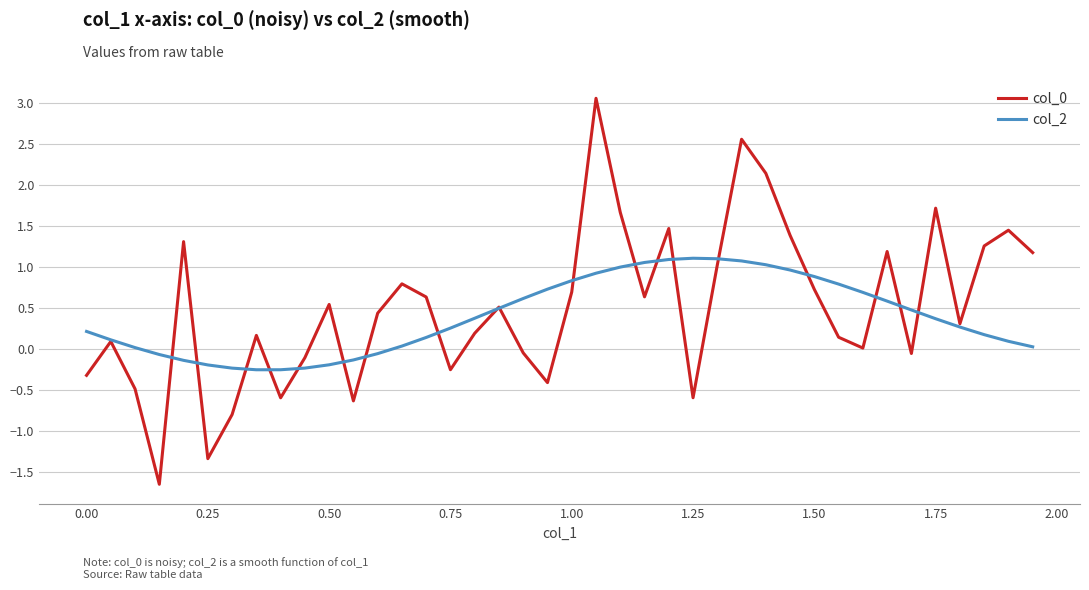

What is the smallest value displayed?

-1.7